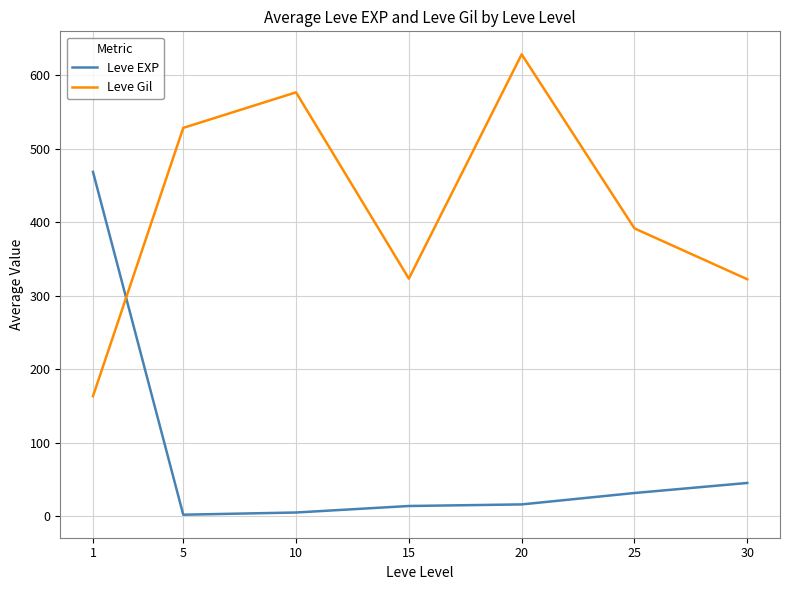

What are all the series names shown in the legend?

Leve EXP, Leve Gil